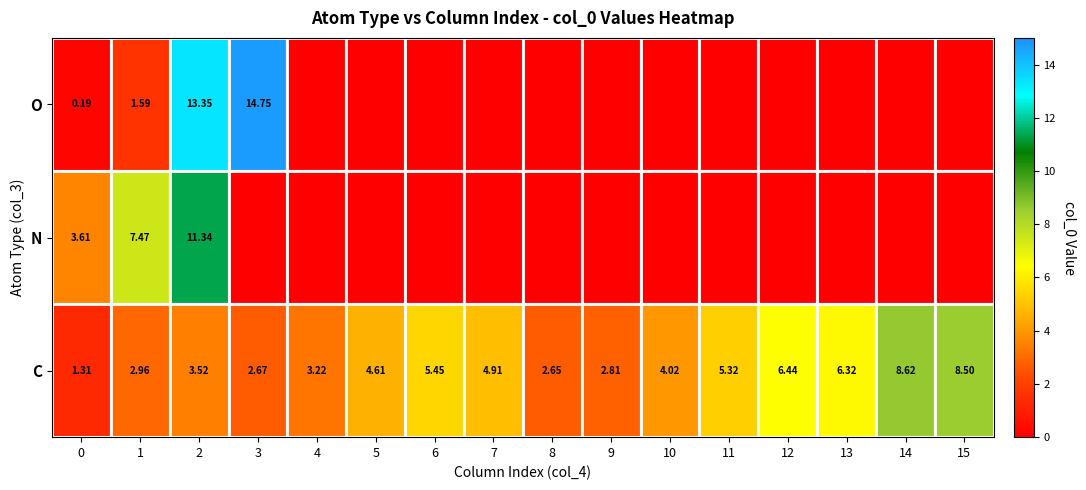

Which series has the largest total across all categories?

C